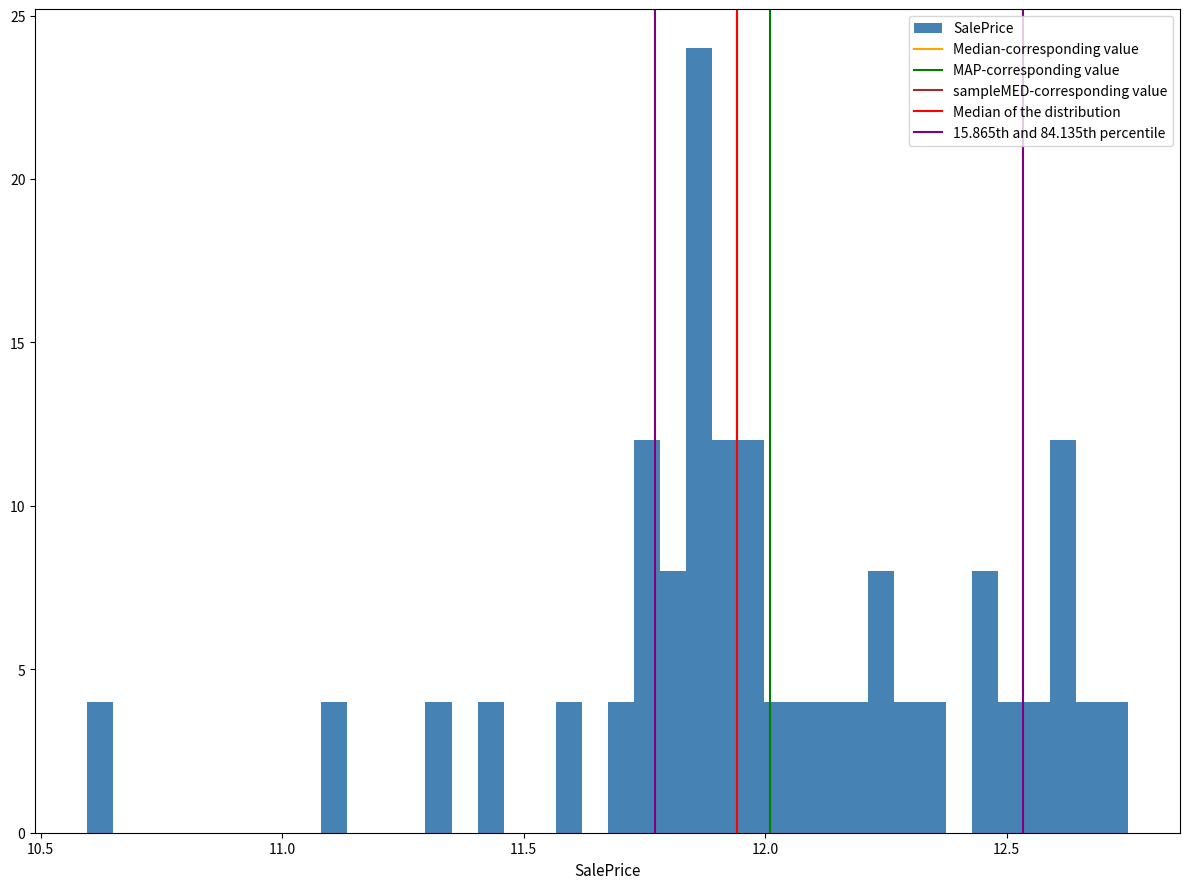

Around what value on the x-axis is the tallest bar? Give the approximate position of its centre, as read against the axis.

11.85